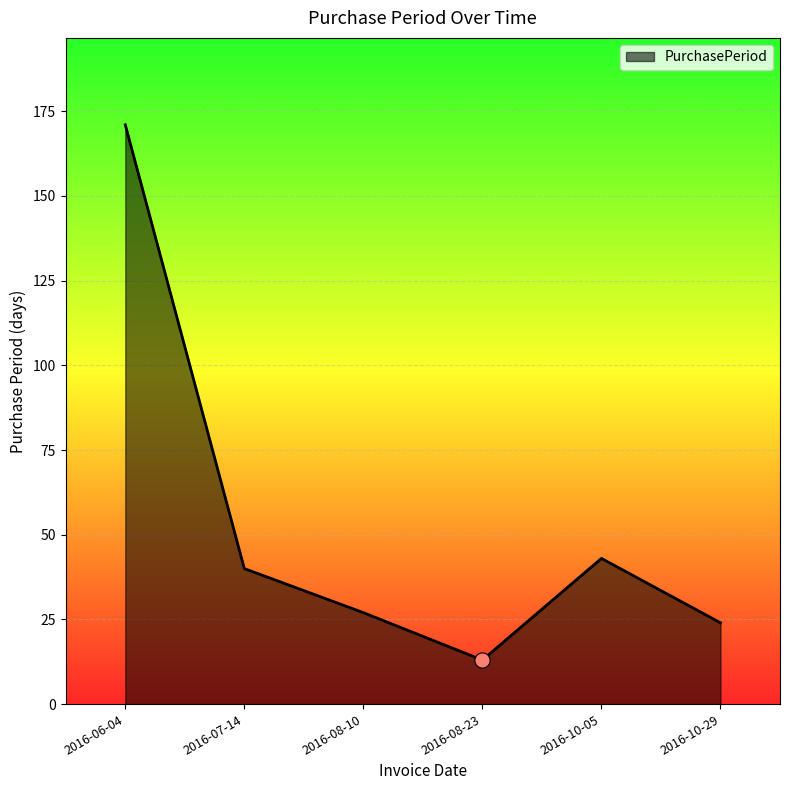

Between 2016-06-04 and 2016-10-29, which is larger?

2016-06-04